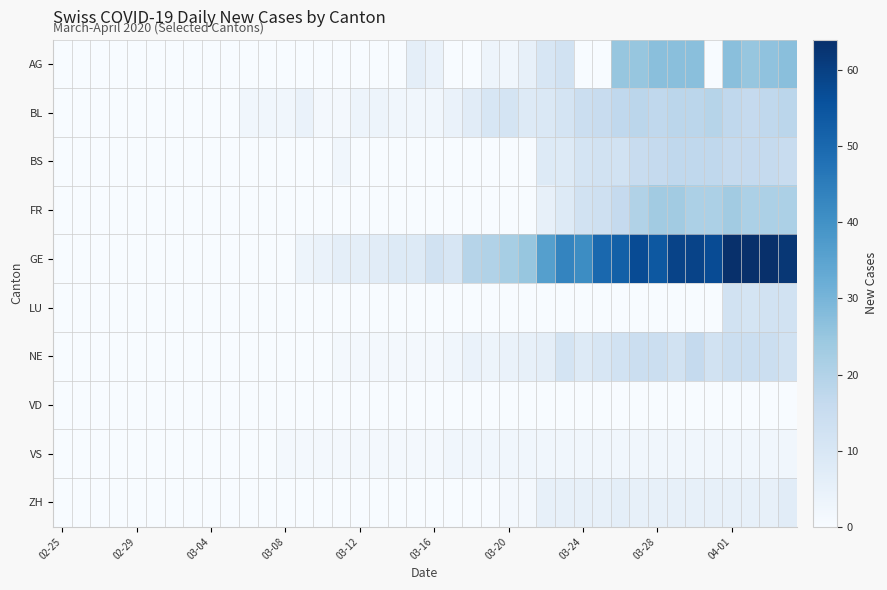

How many distinct data groups are displayed?

10